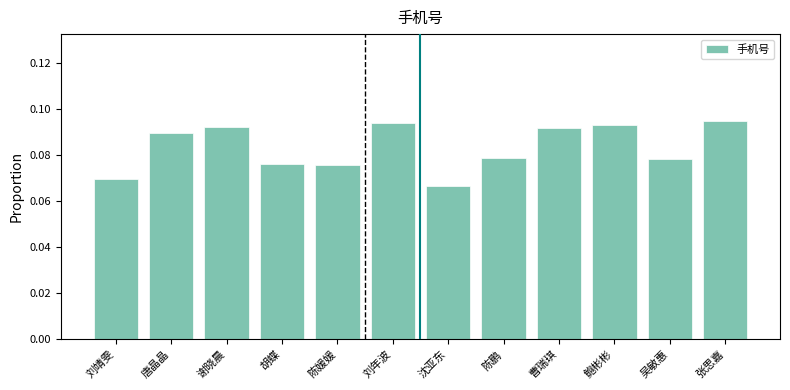

Which category has the lowest value across all series?

沈亚东